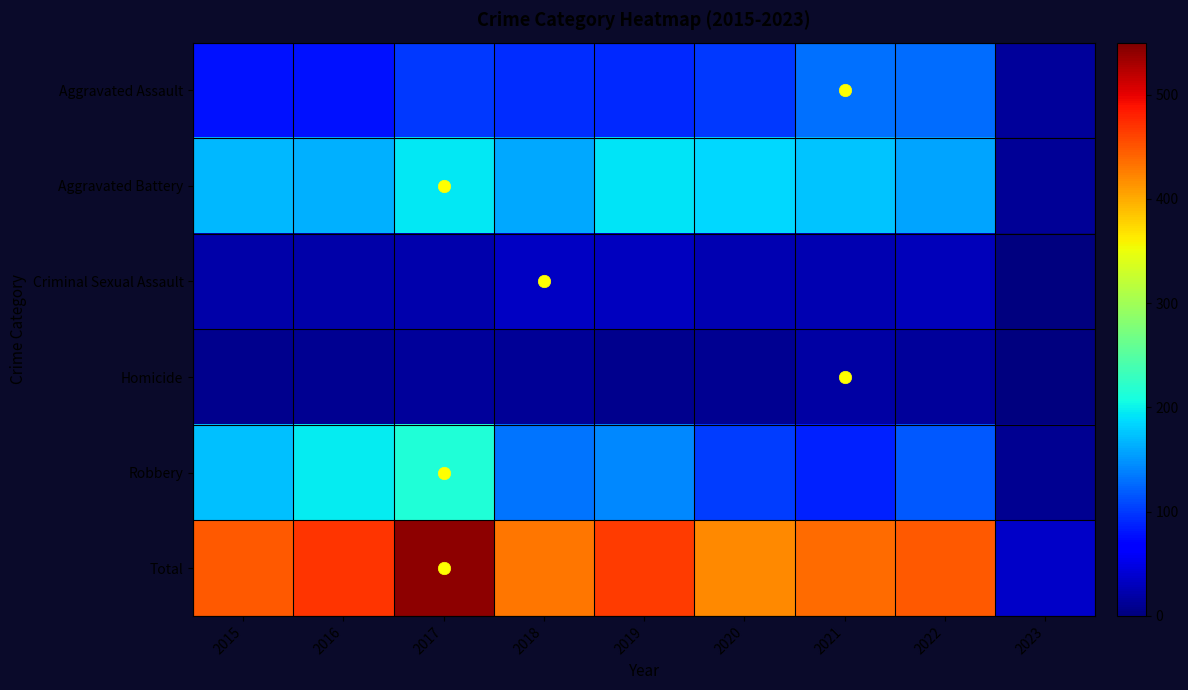

Count the number of data series in this chart.

6